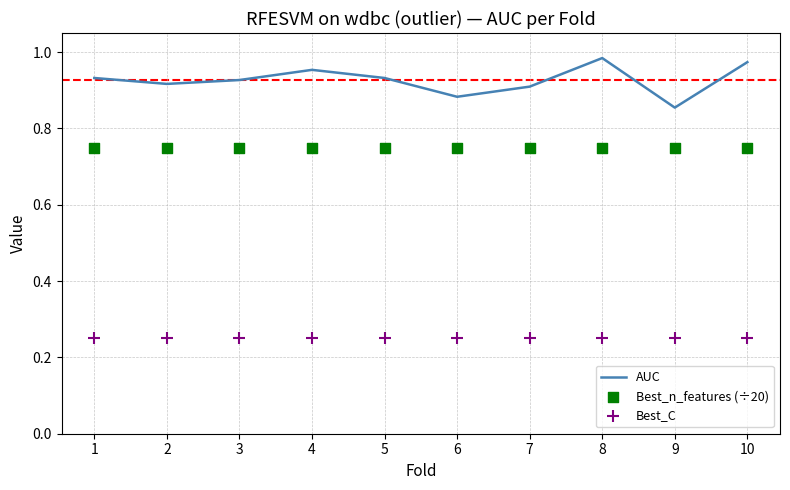

Which series reaches the minimum Y coordinate?

Best_C